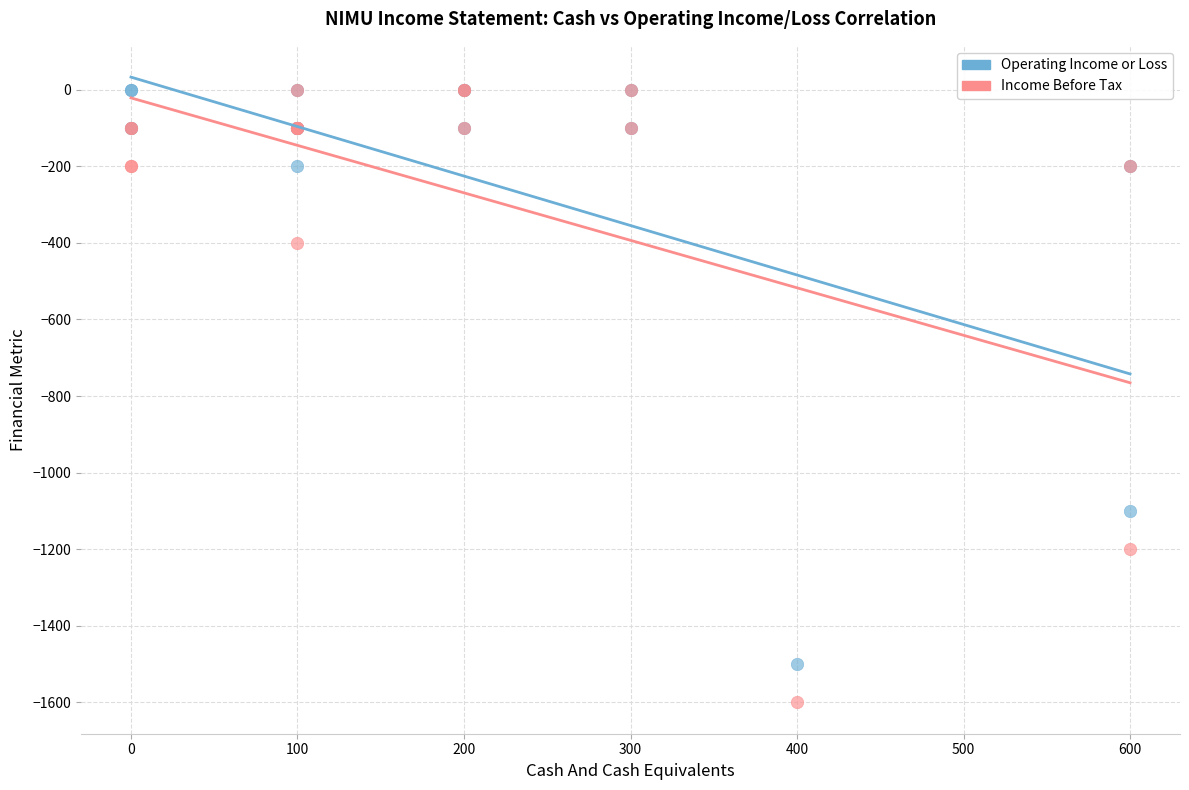

Across all series, what Y value is closest to -800?

-1100